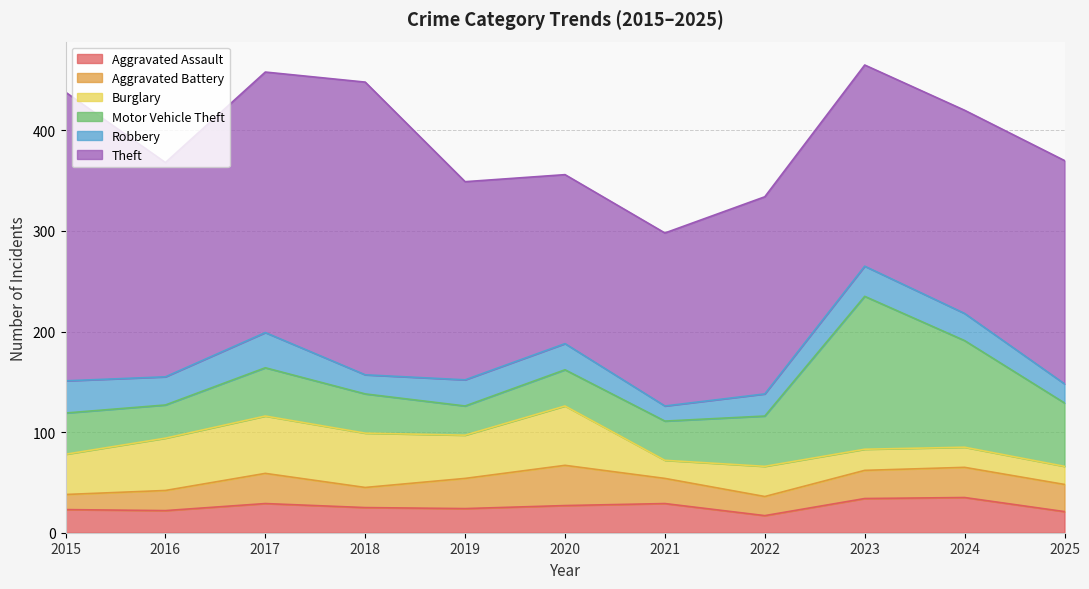

How many times do Burglary and Aggravated Assault cross each other?

3